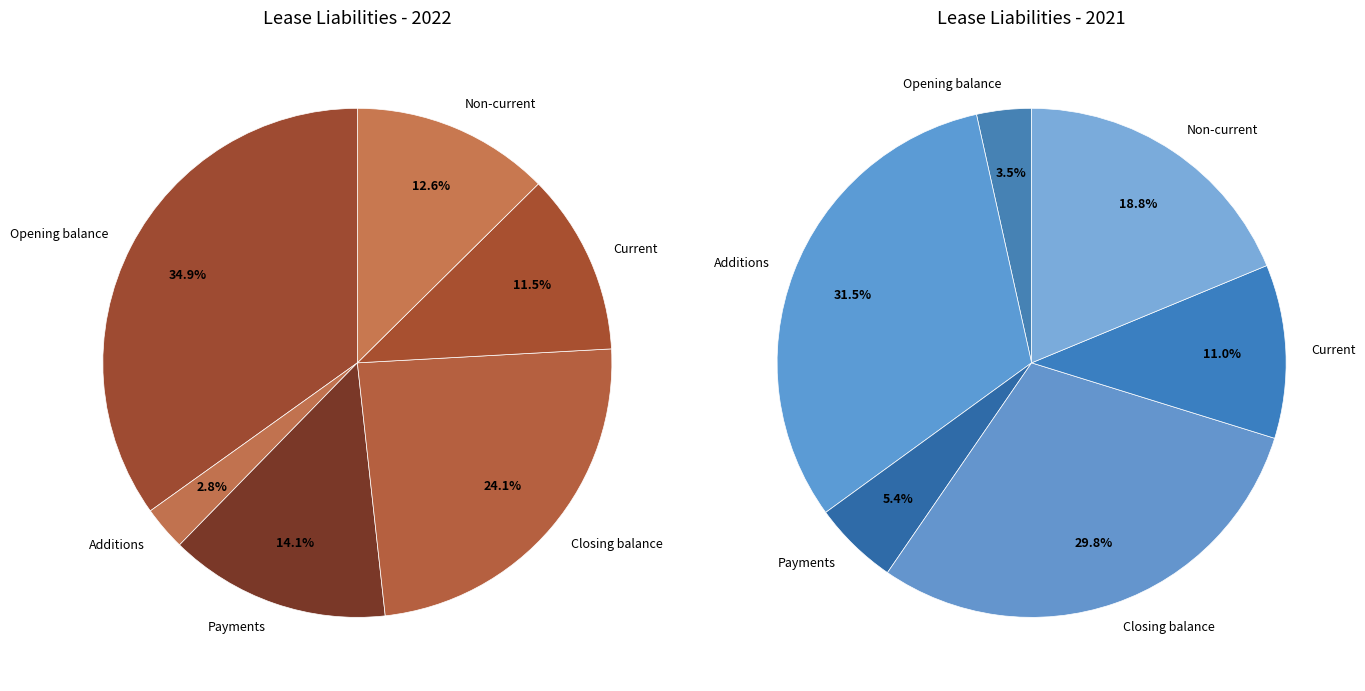

Which series changed the most between Opening balance and Payments?

2022